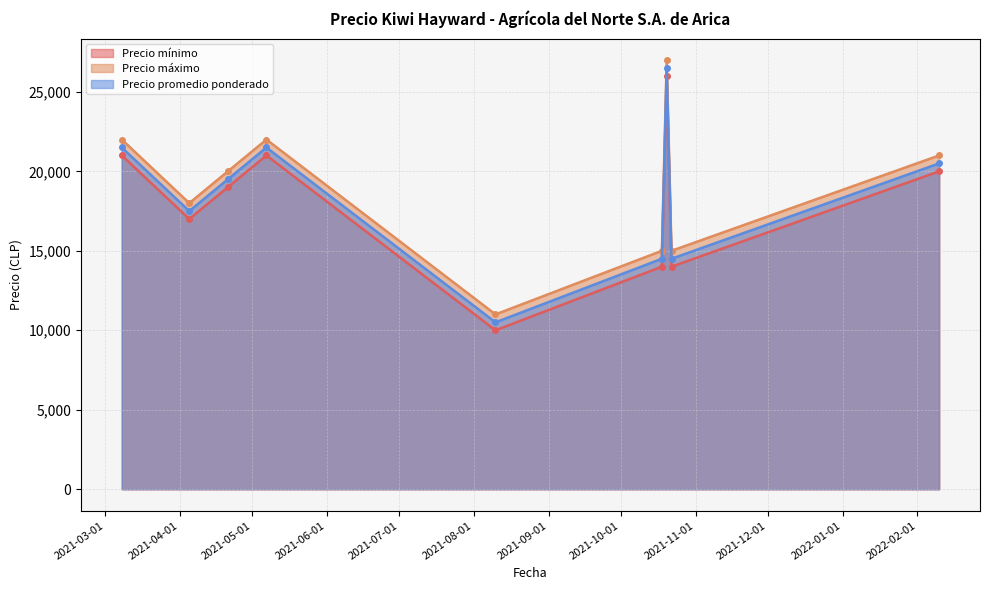

What is the value of the Precio promedio ponderado point at the 9th from the left?

20500